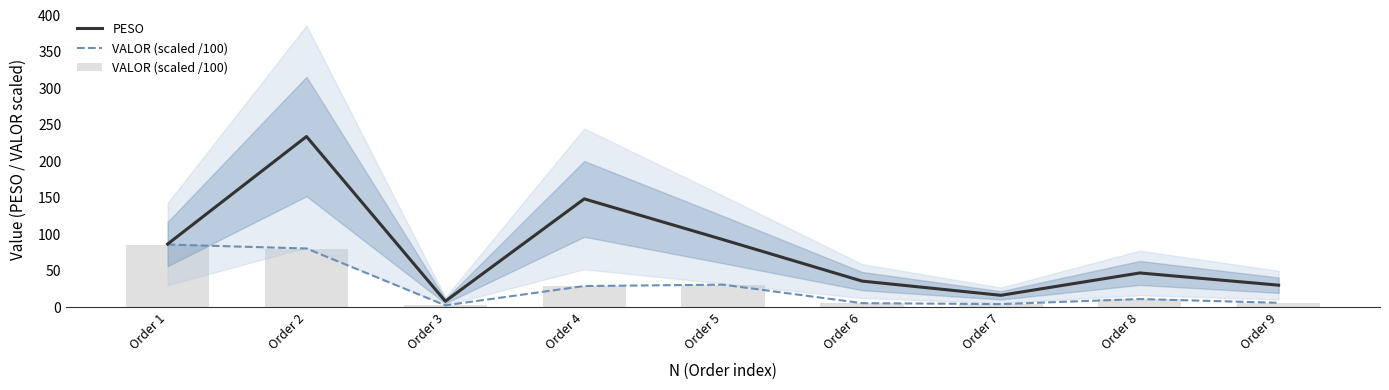

Between Order 1 and Order 7, which series saw the biggest shift?

VALOR (scaled /100)